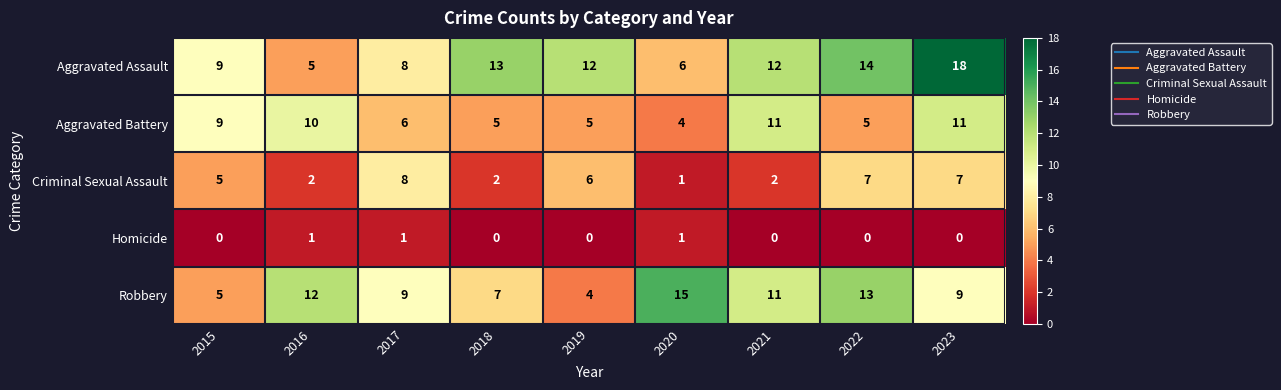

Is the value of Robbery at 2023 greater than the value of Aggravated Assault at 2018?

No